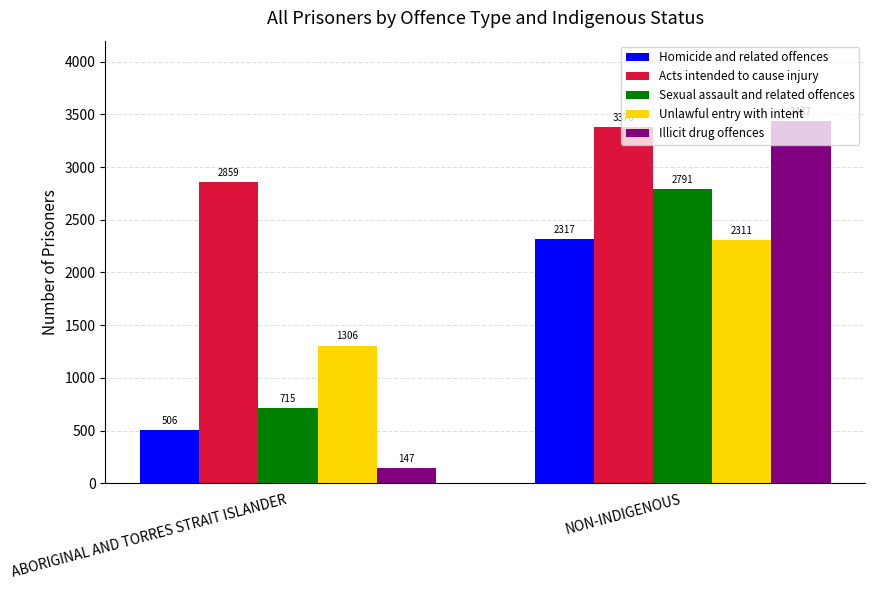

What are all the series names shown in the legend?

Homicide and related offences, Acts intended to cause injury, Sexual assault and related offences, Unlawful entry with intent, Illicit drug offences